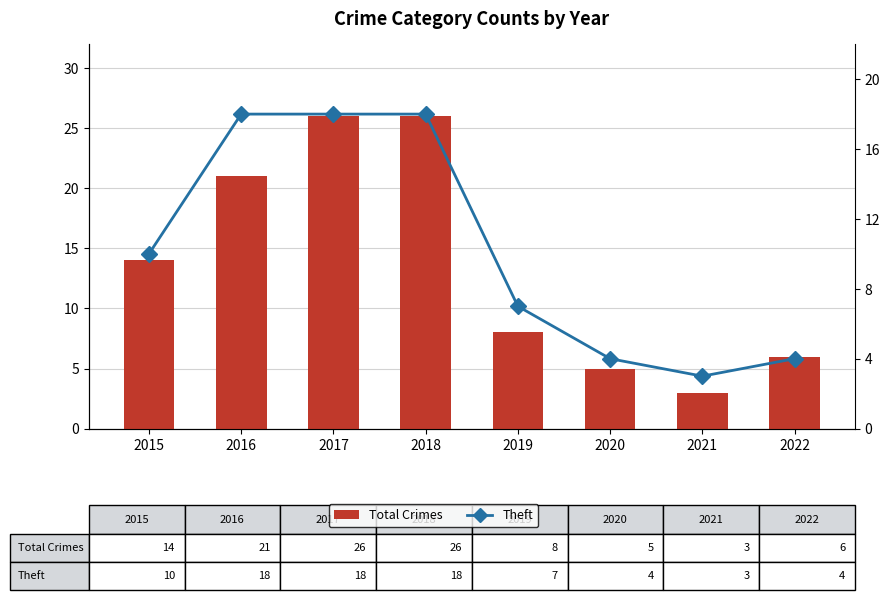

What are all the series names shown in the legend?

Total Crimes, Theft